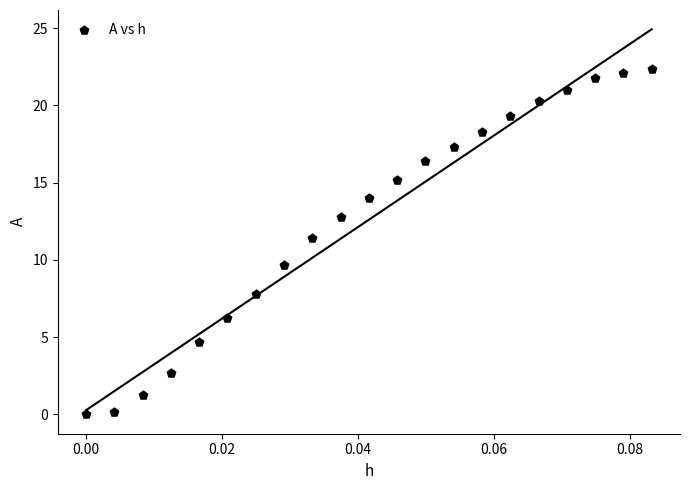

What is the range of Y values (max minus min)?

22.3